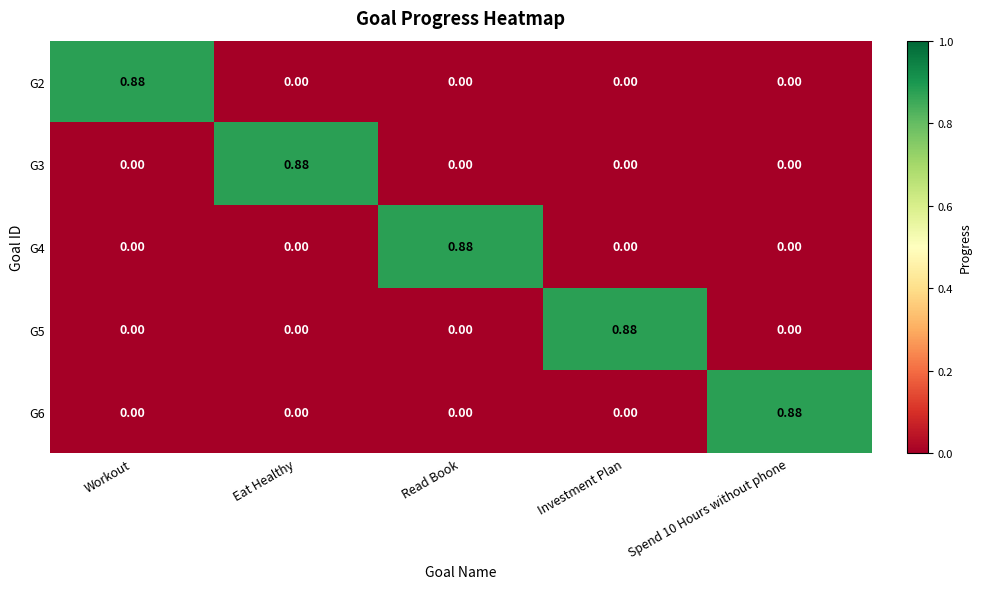

Is the value of G5 at Investment Plan greater than the value of G4 at Investment Plan?

Yes